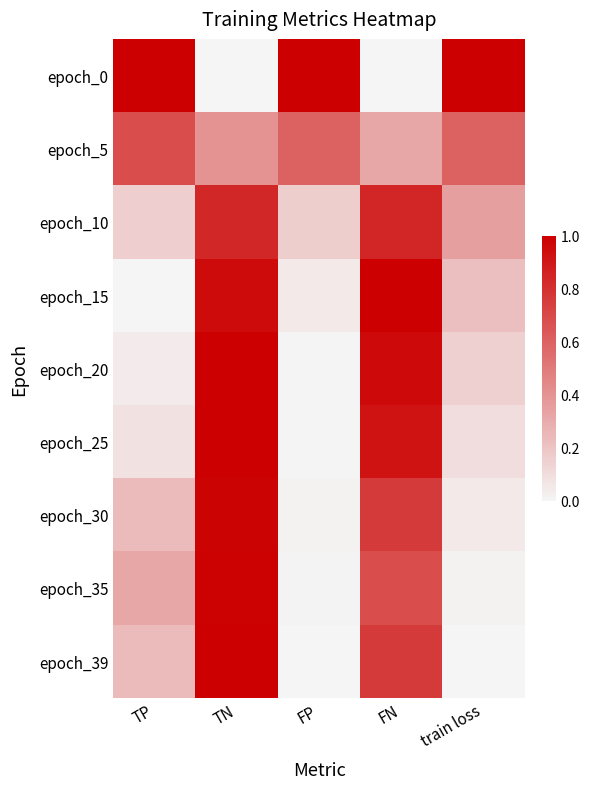

Which series has the widest spread of values?

epoch_0